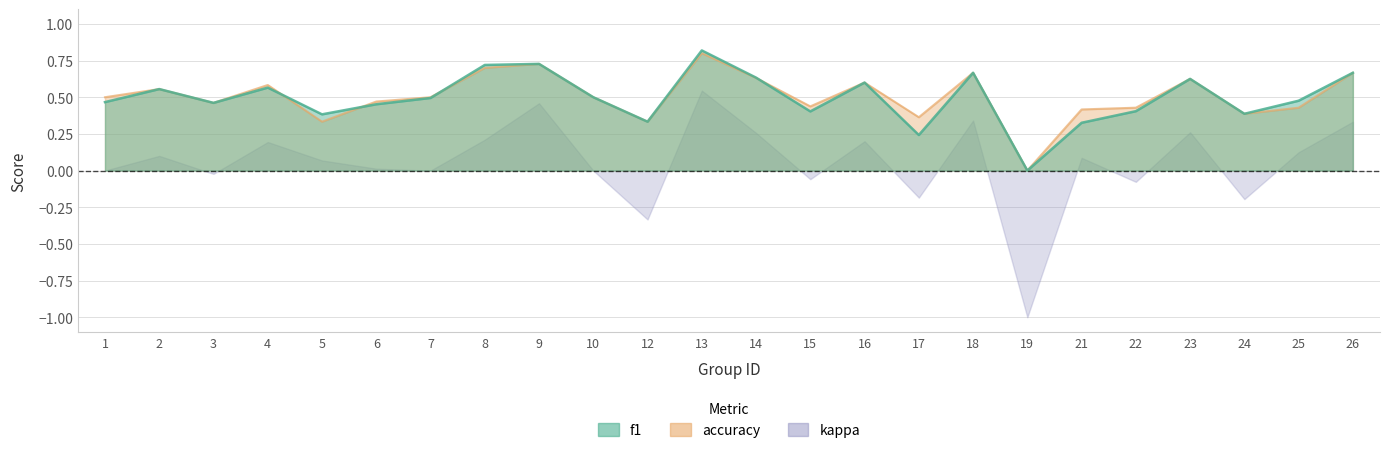

What is the approximate value of kappa at 25?

0.1